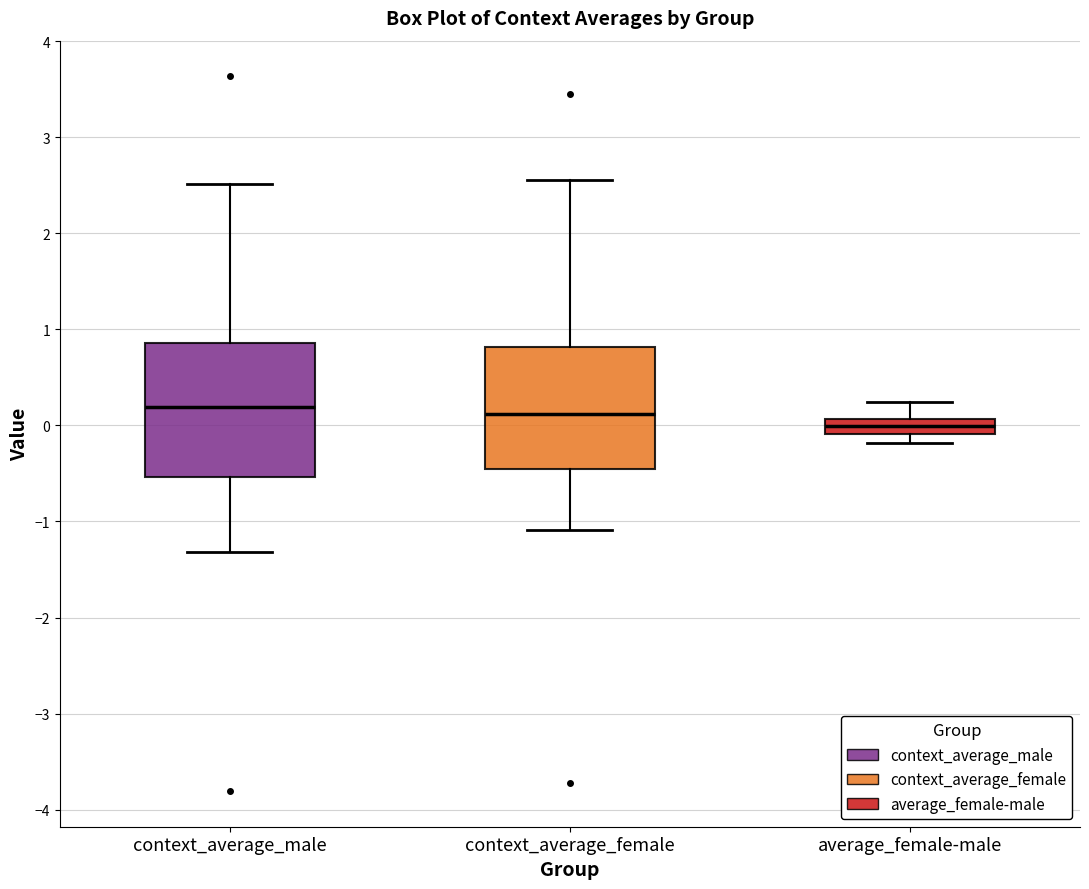

Where does the upper whisker of the box for average_female-male end on the y-axis? The values are not printed on the chart, so give them approximately, as read against the axis.

0.2